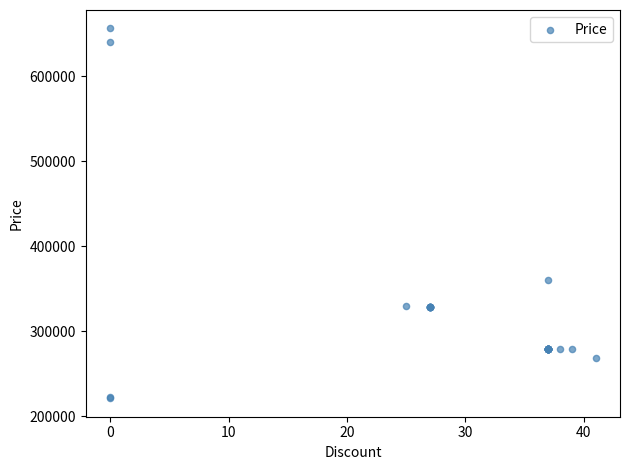

What Y value in the scatter plot is closest to 438775?

360000